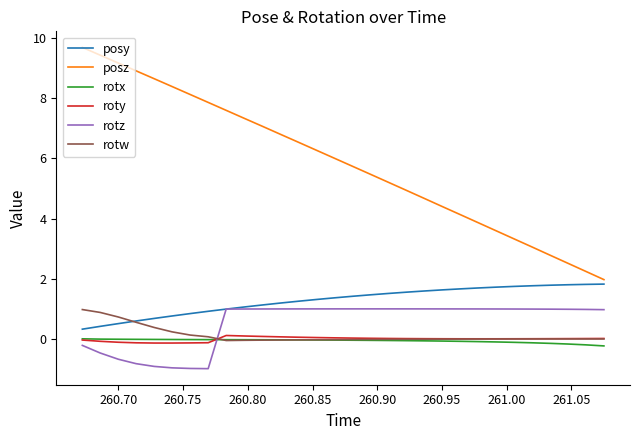

What is the sum of all roty values?

-0.3